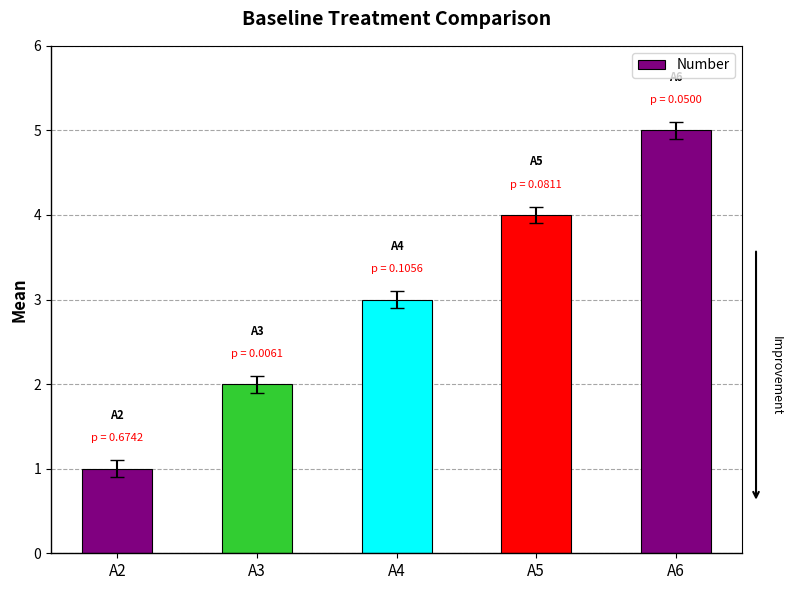

What is the minimum value shown in the chart?

1